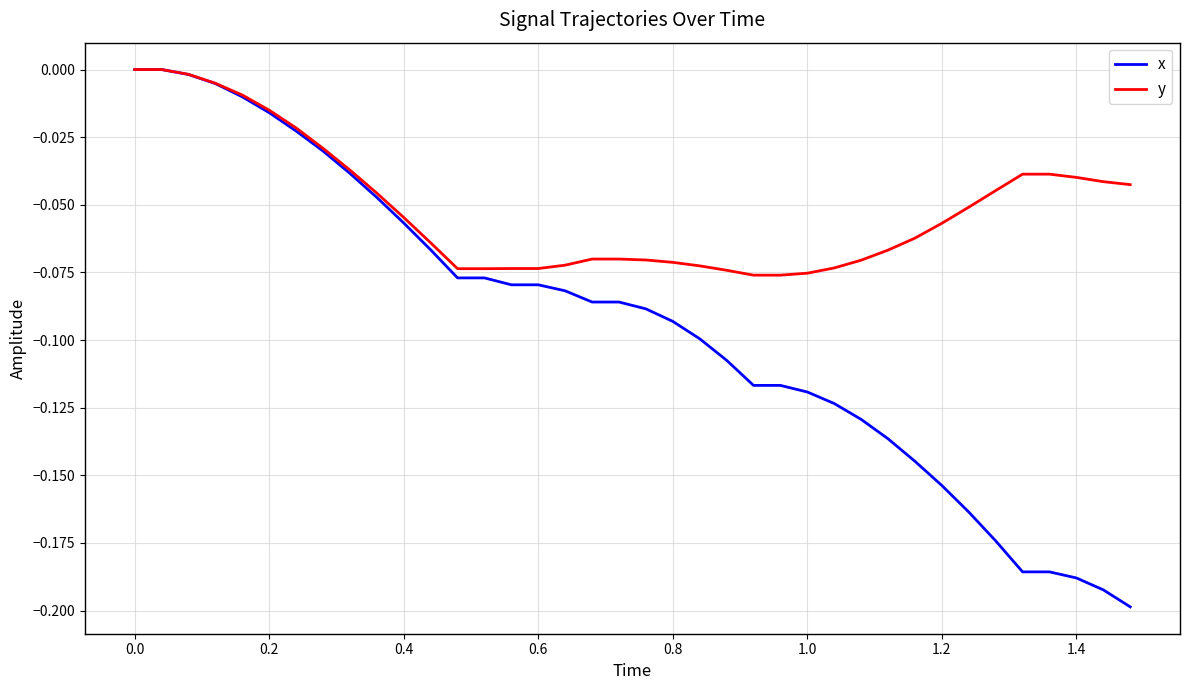

Count the number of categories in the chart.

38